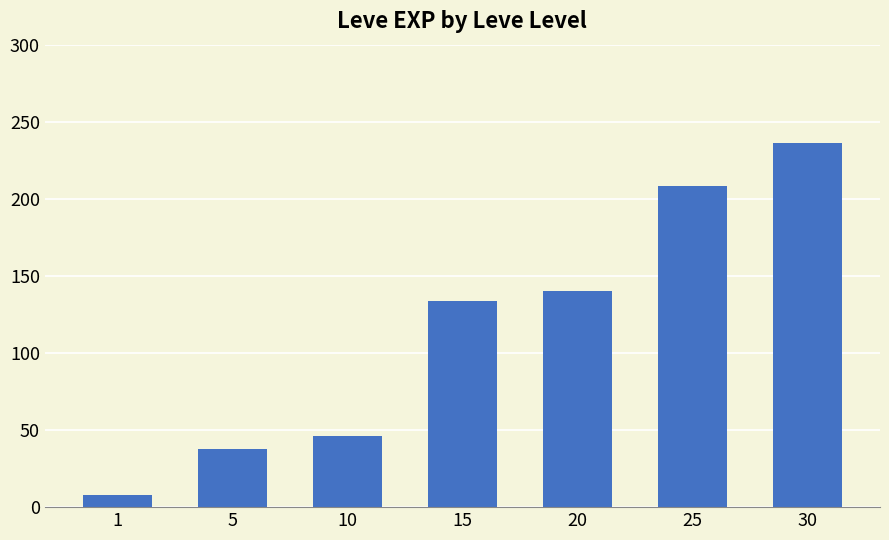

Reading left to right, list all the values displayed in this chart.

1=8	5=38	10=46	15=134	20=140	25=208	30=236